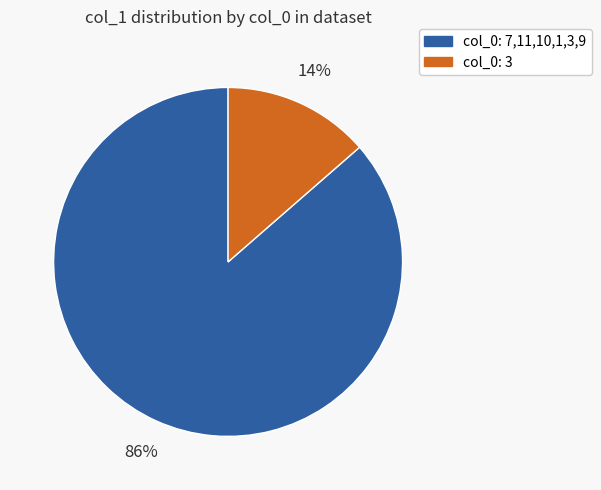

Is it true that col_0: 3 is 29% of the pie?

False